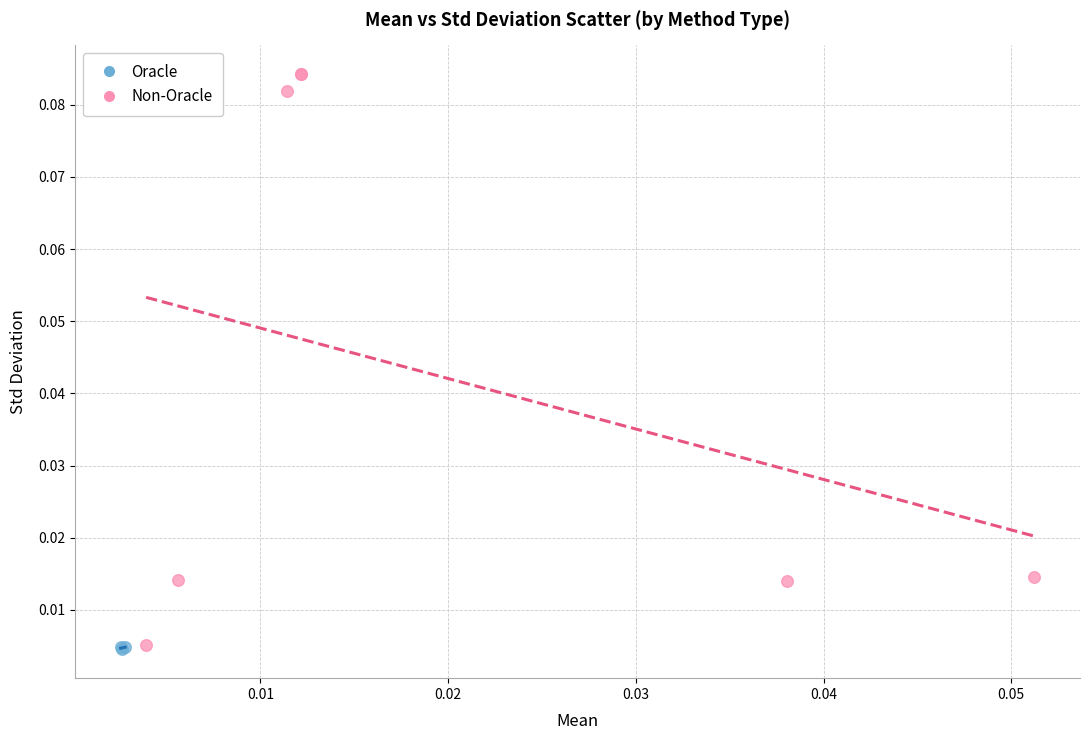

Which series has the largest Y range (max minus min)?

Non-Oracle